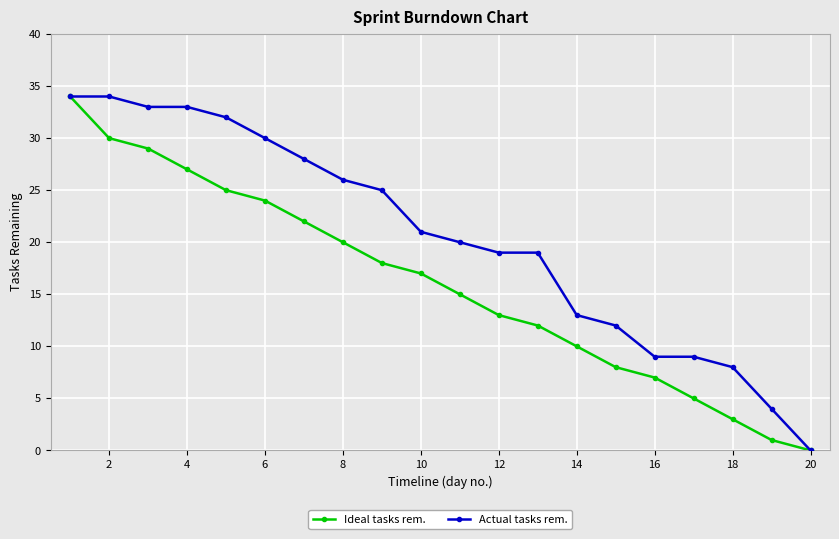

What is the highest value of the Ideal tasks rem. series?

34